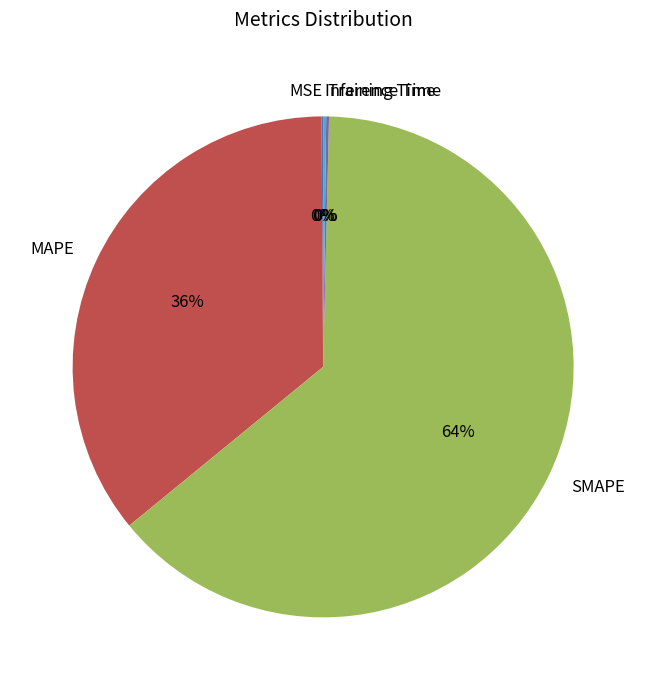

Which has a higher value, MAPE or SMAPE?

SMAPE